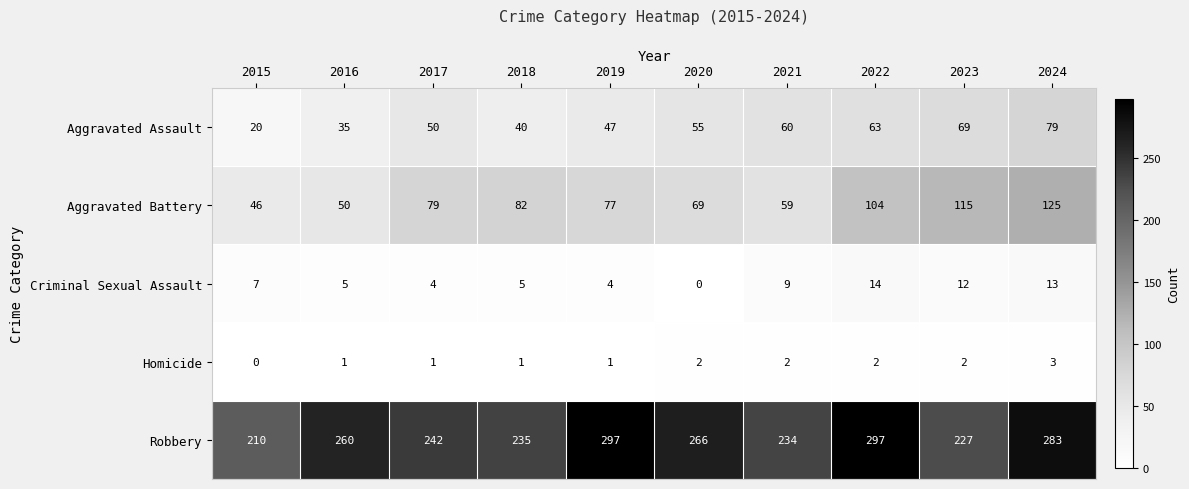

List the series in order of their peak value, lowest first.

Homicide, Criminal Sexual Assault, Aggravated Assault, Aggravated Battery, Robbery